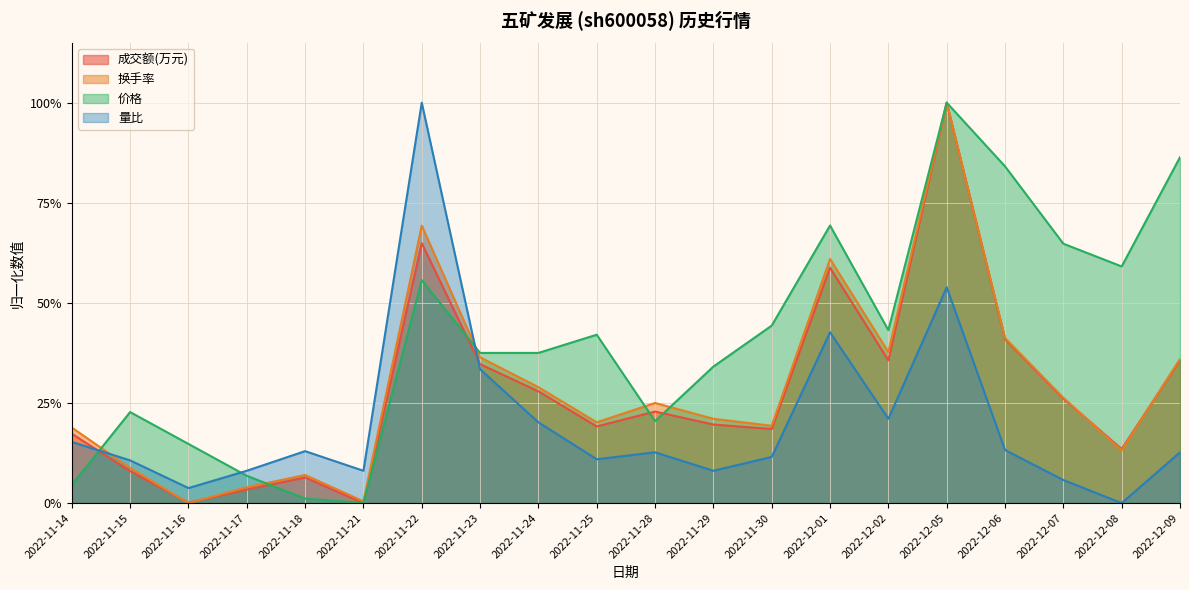

What is the sum of the 换手率 values at 2022-12-07 and 2022-11-24?

0.6